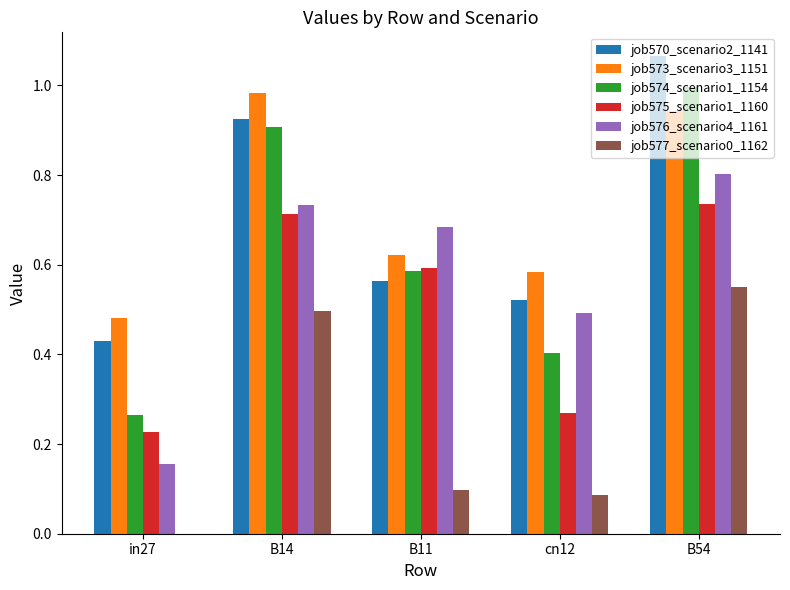

Count the number of categories in the chart.

5